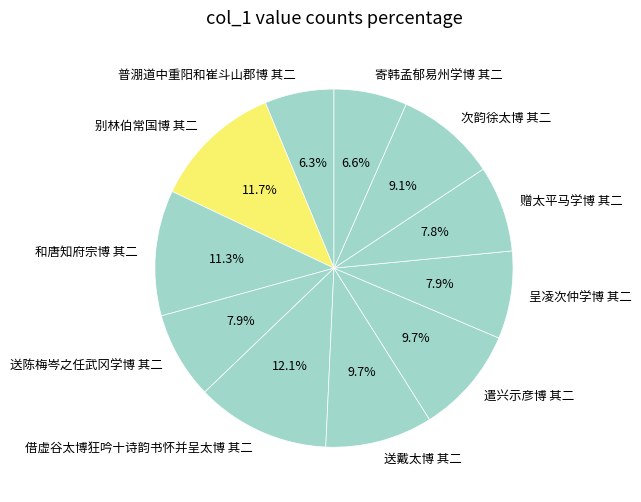

Does any single category account for the majority?

No